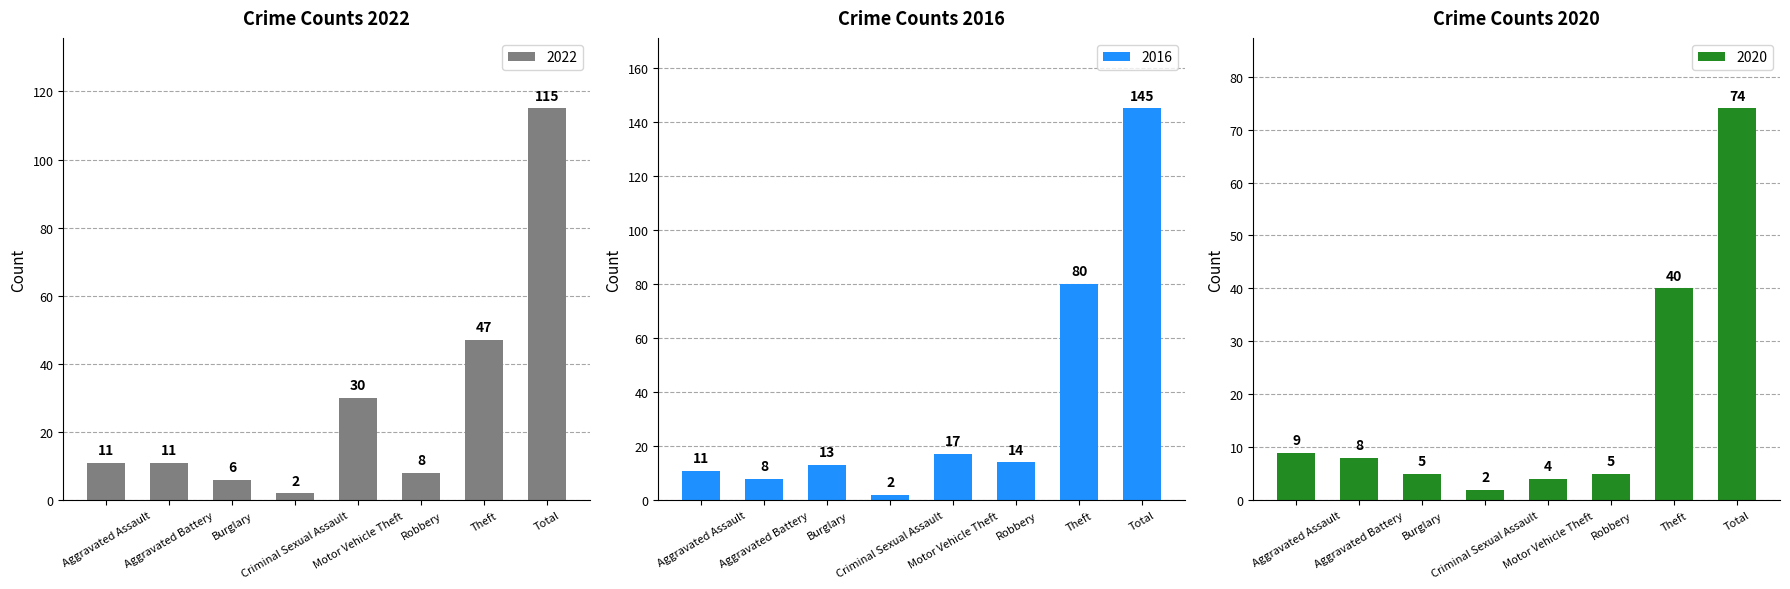

What is the difference between the maximum and minimum values in the 2020 series?

72